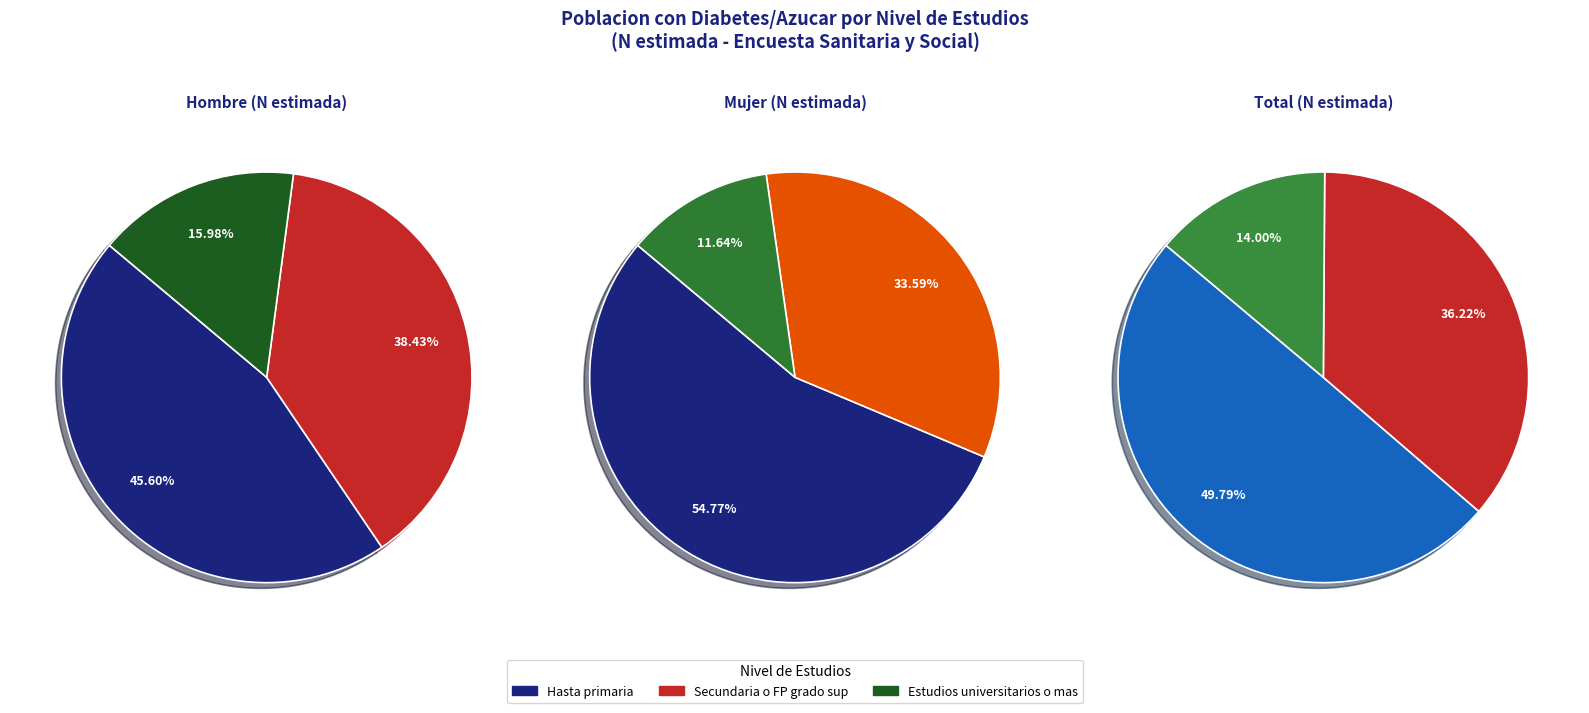

What is the total percentage of total_N and hombre_N?

61.6%